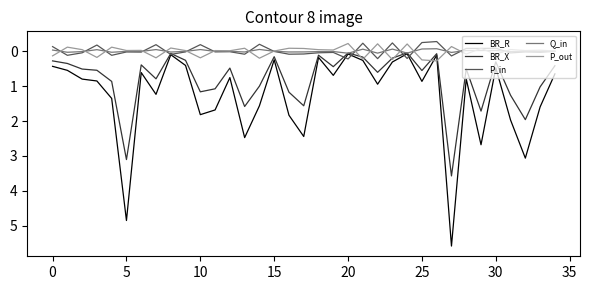

Which series has the widest spread of values?

BR_R